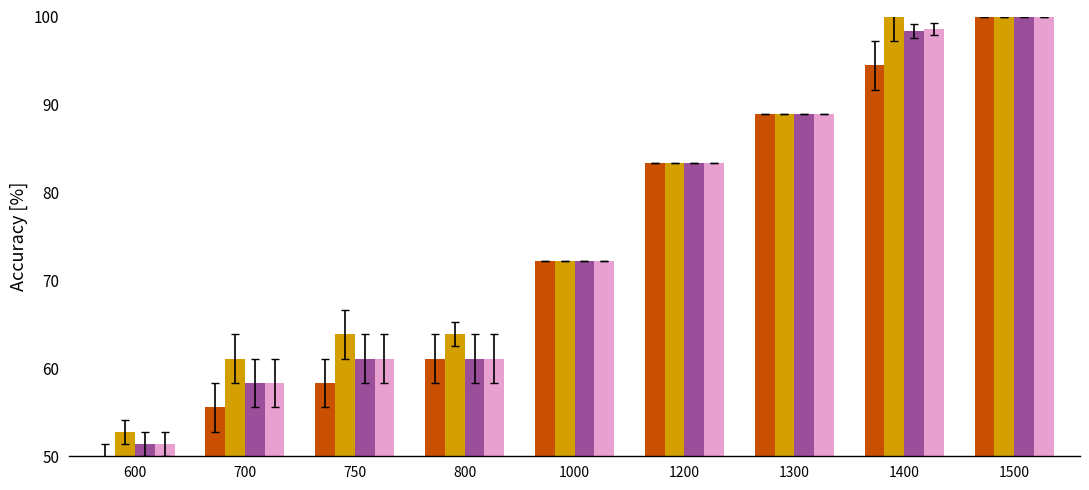

What is the spread (max minus min) of values at 800?

2.8